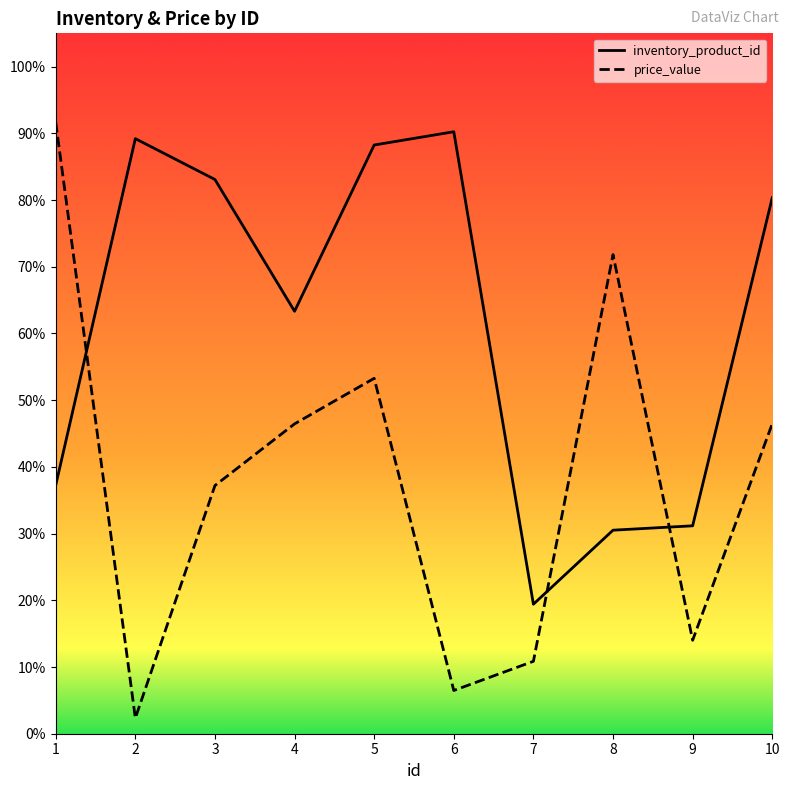

Which series has the largest total across all categories?

inventory_product_id